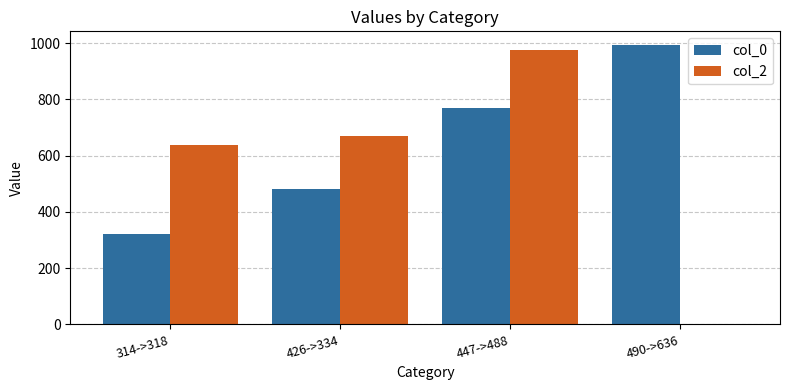

Is it true that col_2 equals 668 at 426->334?

True